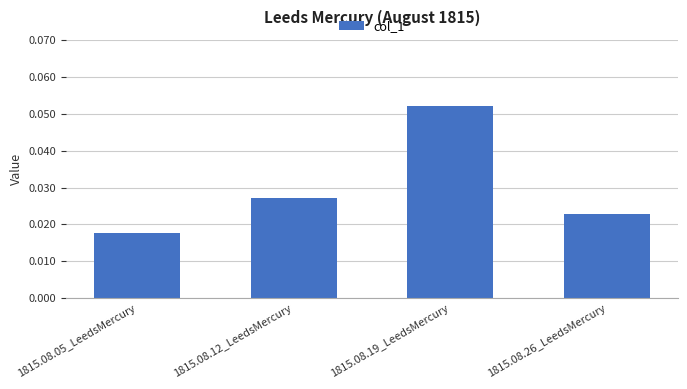

Is it true that the value at 1815.08.19_LeedsMercury is 0.0?

False